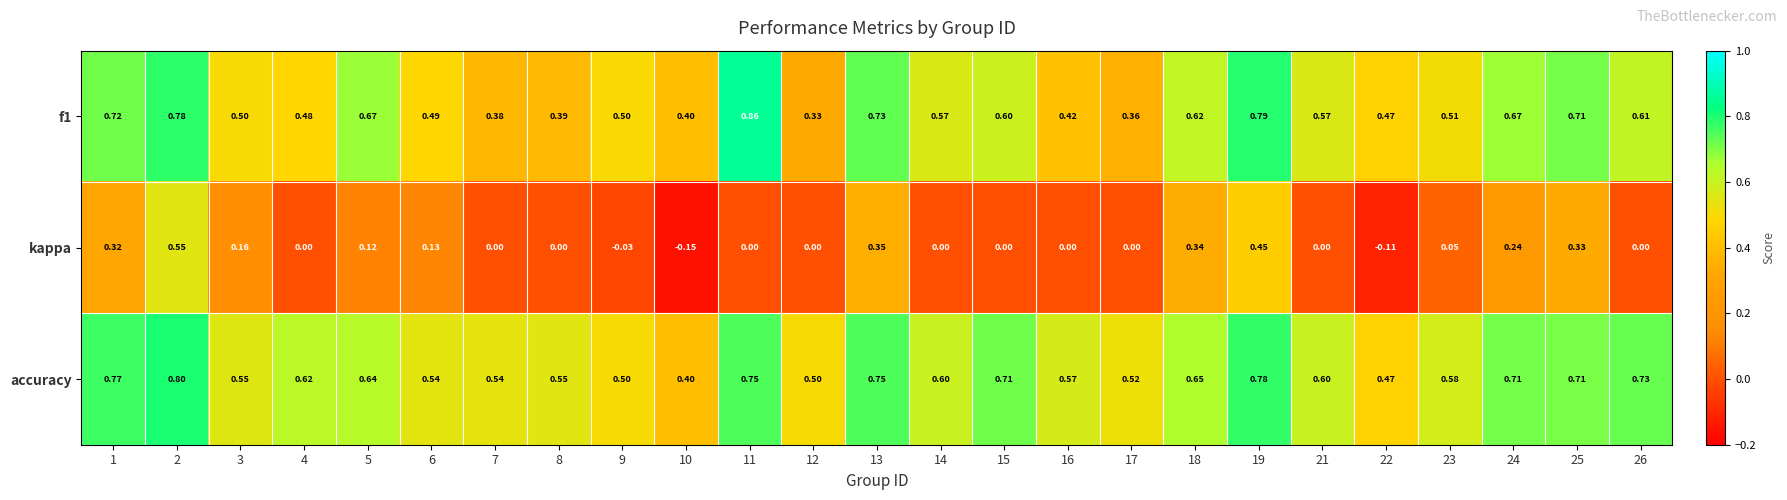

Which series has the largest range (max minus min)?

kappa